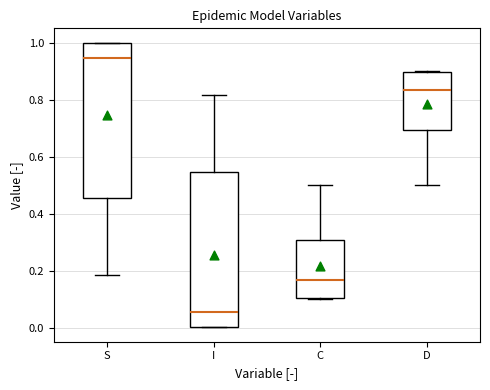

Where does the upper whisker of the box for C end on the y-axis? The values are not printed on the chart, so give them approximately, as read against the axis.

0.50